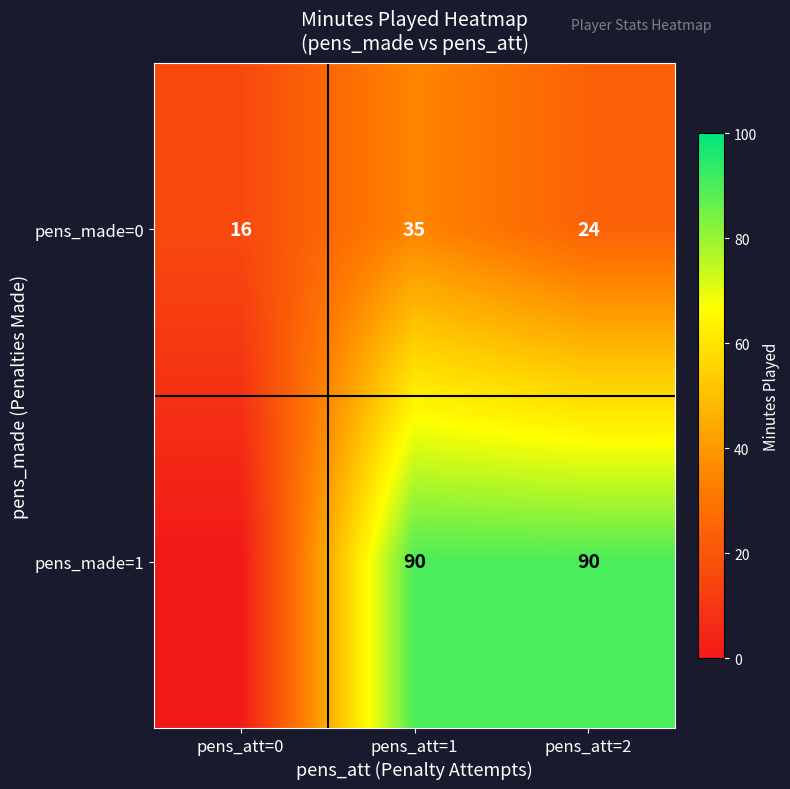

List the labels in order of pens_made=0 value, smallest first.

pens_att=0, pens_att=2, pens_att=1